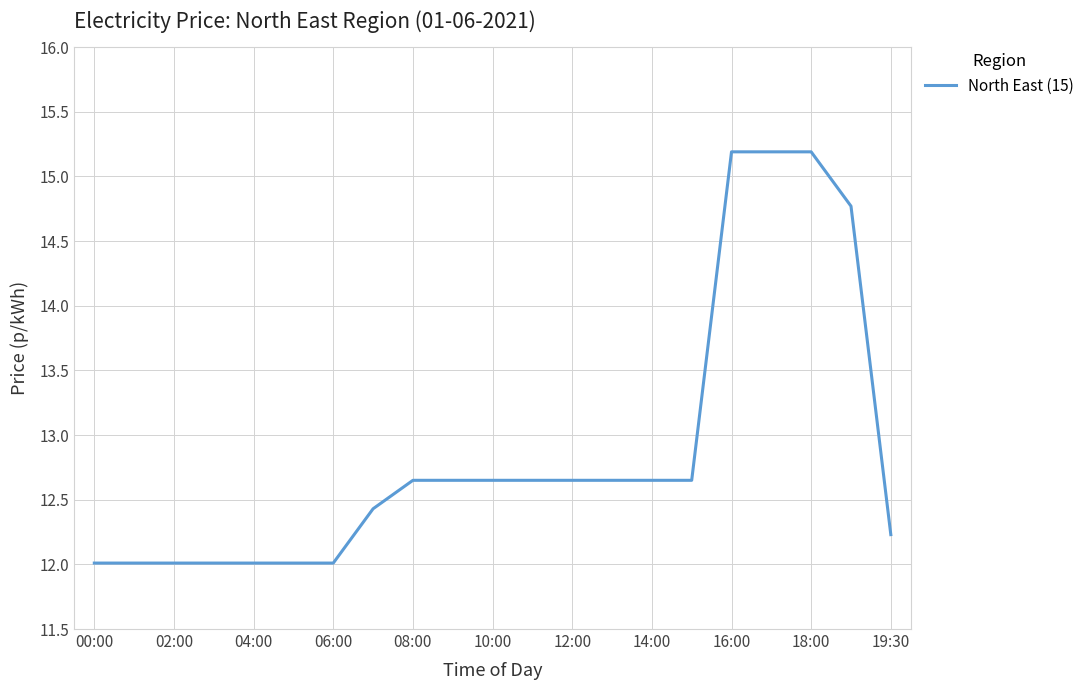

What is the difference between the maximum and minimum values?

3.2